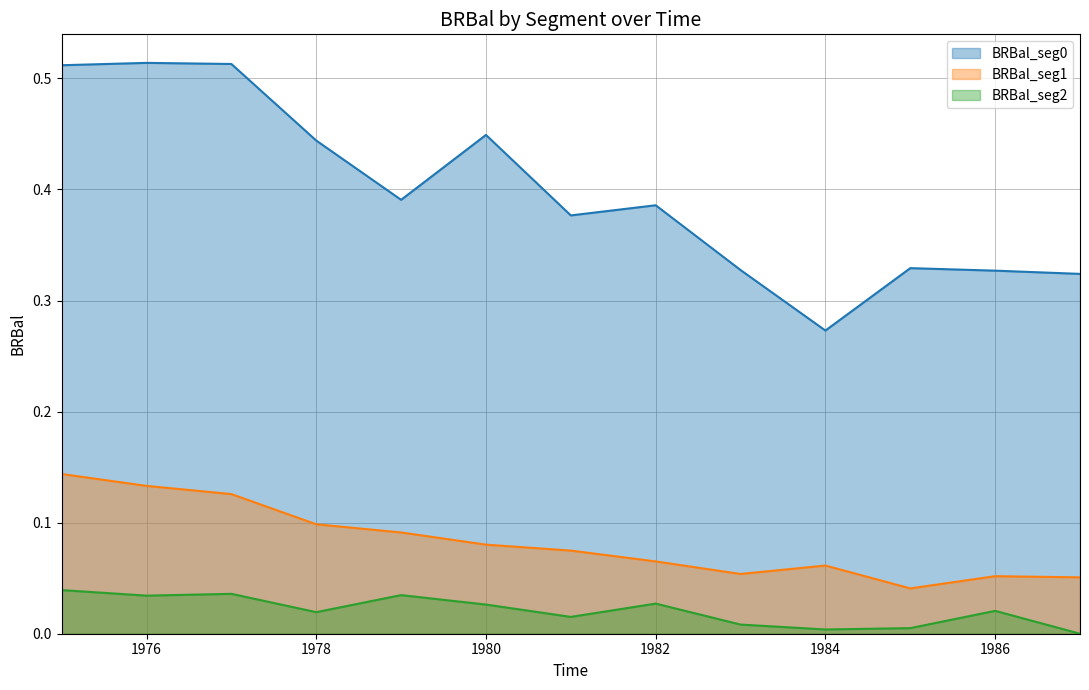

Reading left to right, extract all data points from this chart.

BRBal_seg0: 0.5	0.5	0.5	0.4	0.4	0.4	0.4	0.4	0.3	0.3	0.3	0.3	0.3
BRBal_seg1: 0.1	0.1	0.1	0.1	0.1	0.1	0.1	0.1	0.1	0.1	0.0	0.1	0.1
BRBal_seg2: 0.0	0.0	0.0	0.0	0.0	0.0	0.0	0.0	0.0	0.0	0.0	0.0	0.0